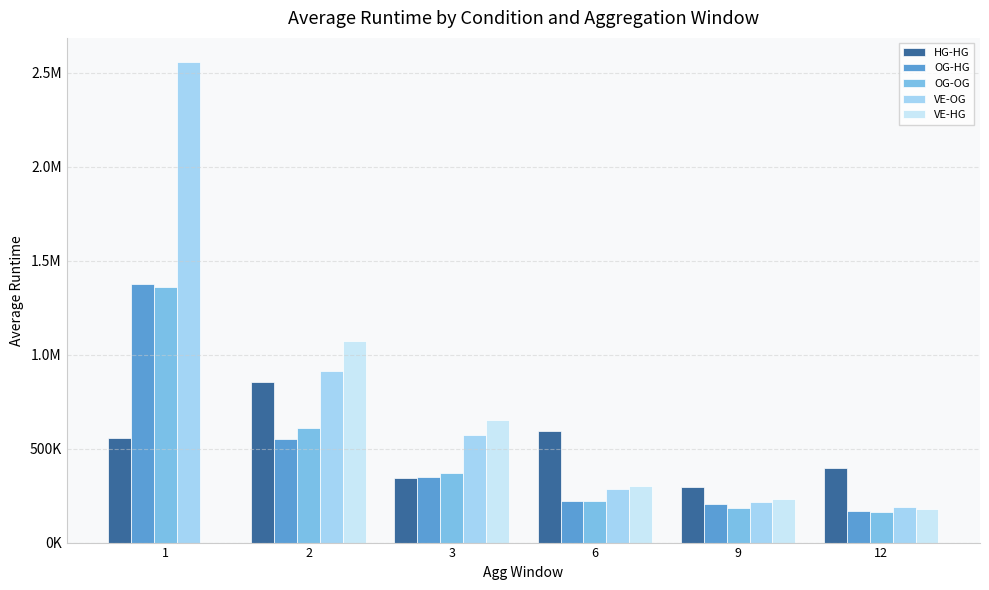

What is the approximate value of HG-HG at 12?

396966.3